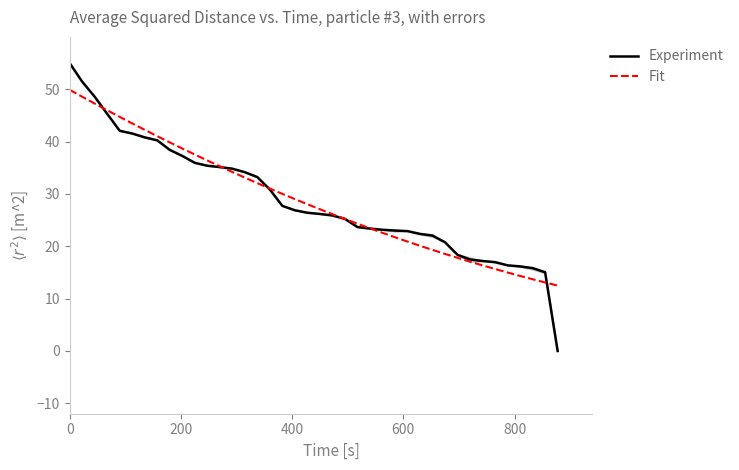

What is the label of the 11th point from the left?

10